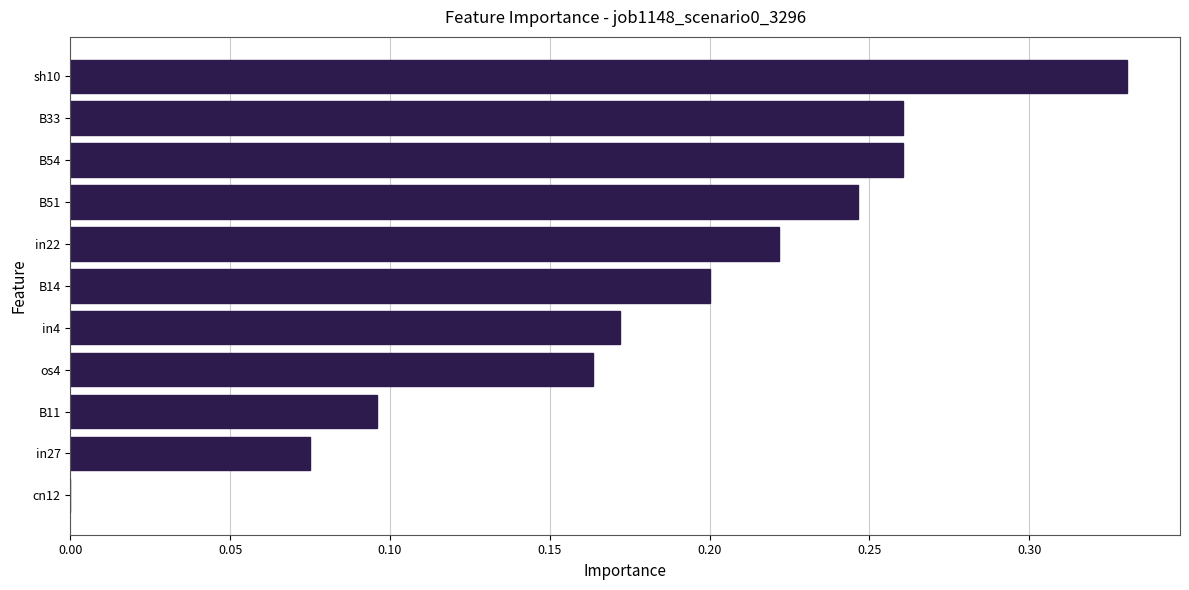

Which category has the highest value across all series?

sh10